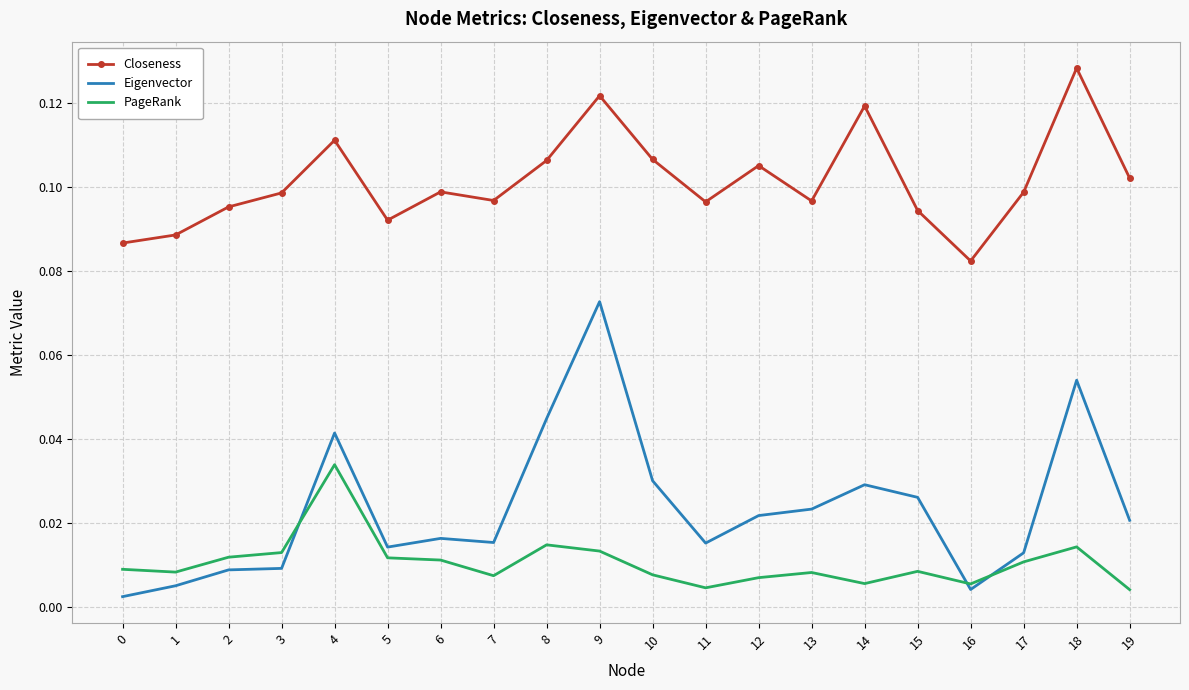

List the series in order of their peak value, lowest first.

PageRank, Eigenvector, Closeness